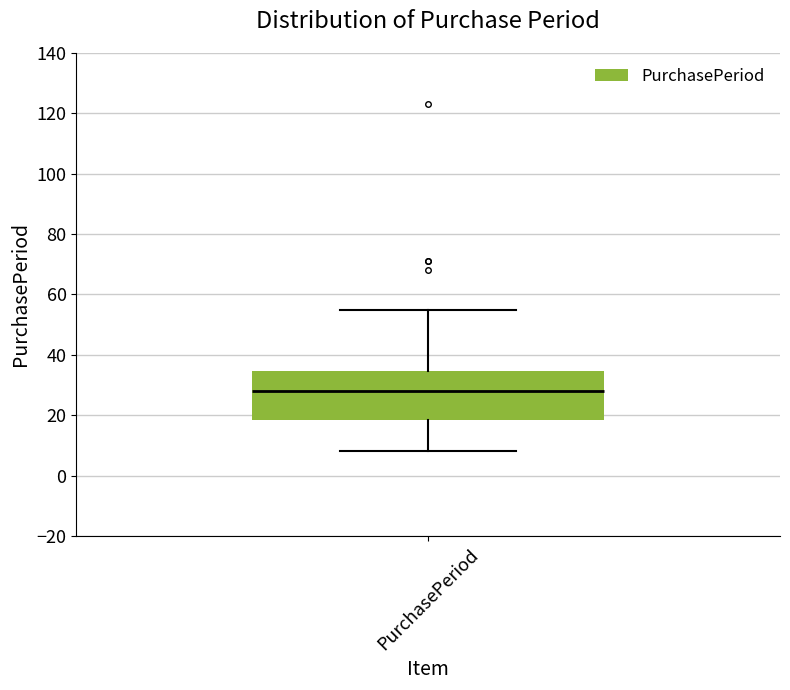

Where is the lower edge of the box for PurchasePeriod on the y-axis? The values are not printed on the chart, so give them approximately, as read against the axis.

18